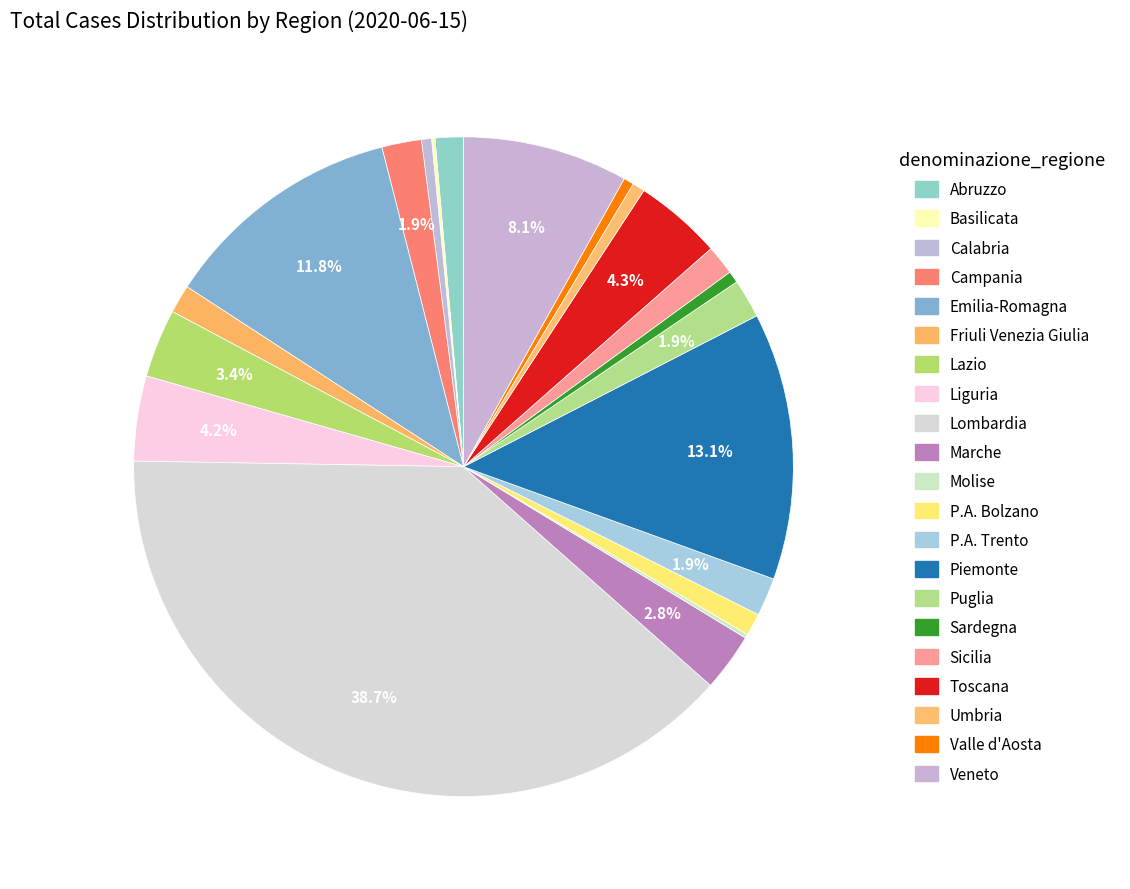

To the nearest percent, what is the difference between the Emilia-Romagna and Toscana slice percentages?

8%